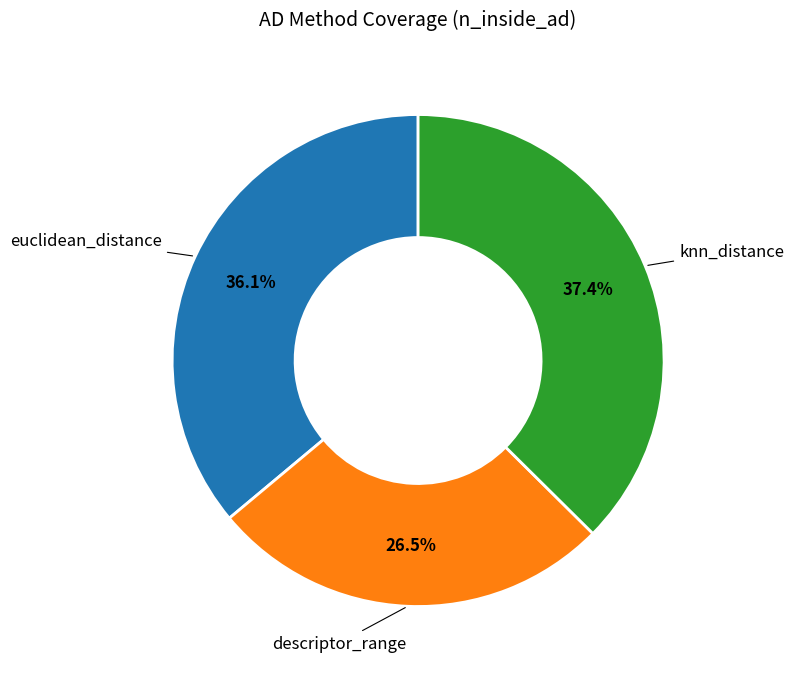

What portion of the pie excludes knn_distance?

62.6%